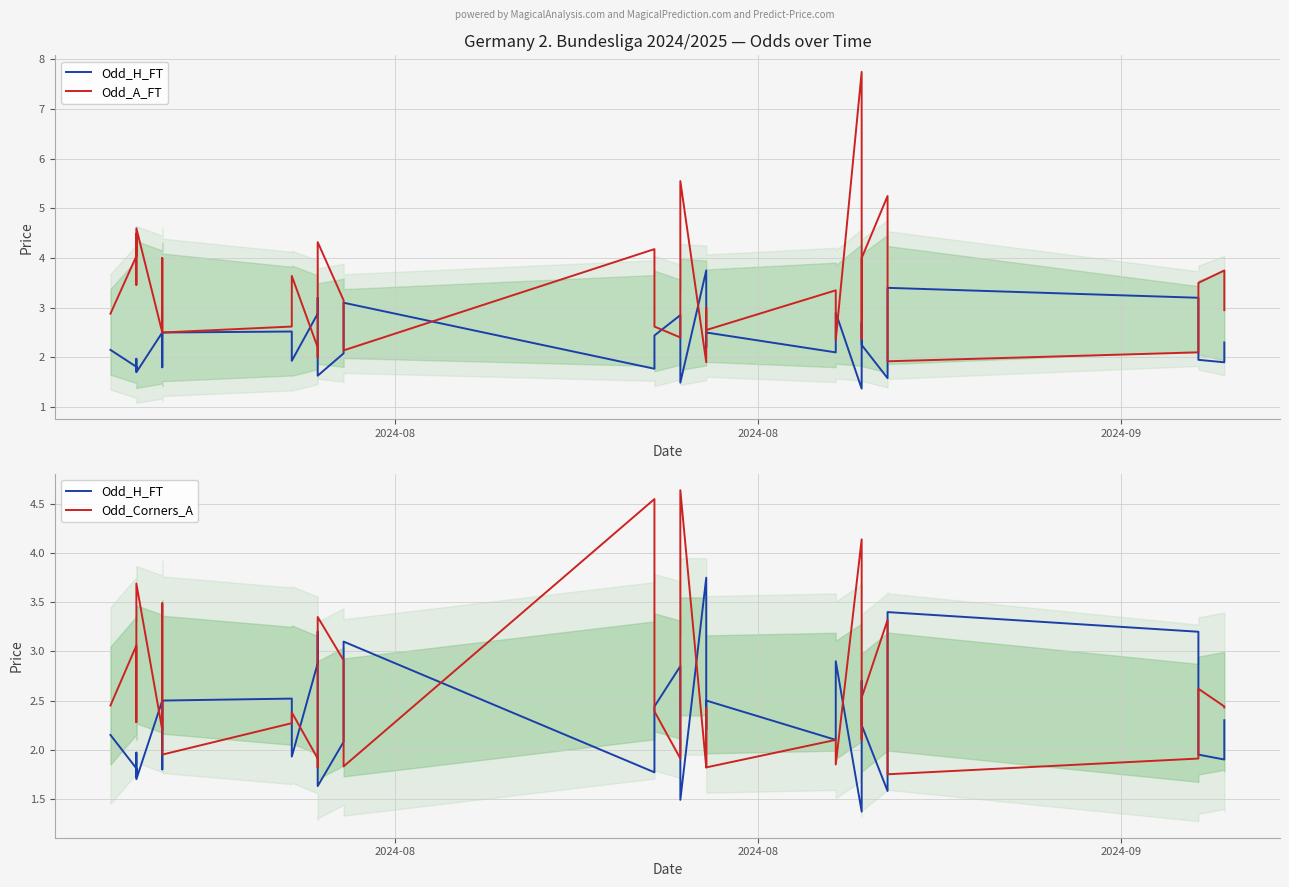

Count the number of categories in the chart.

40